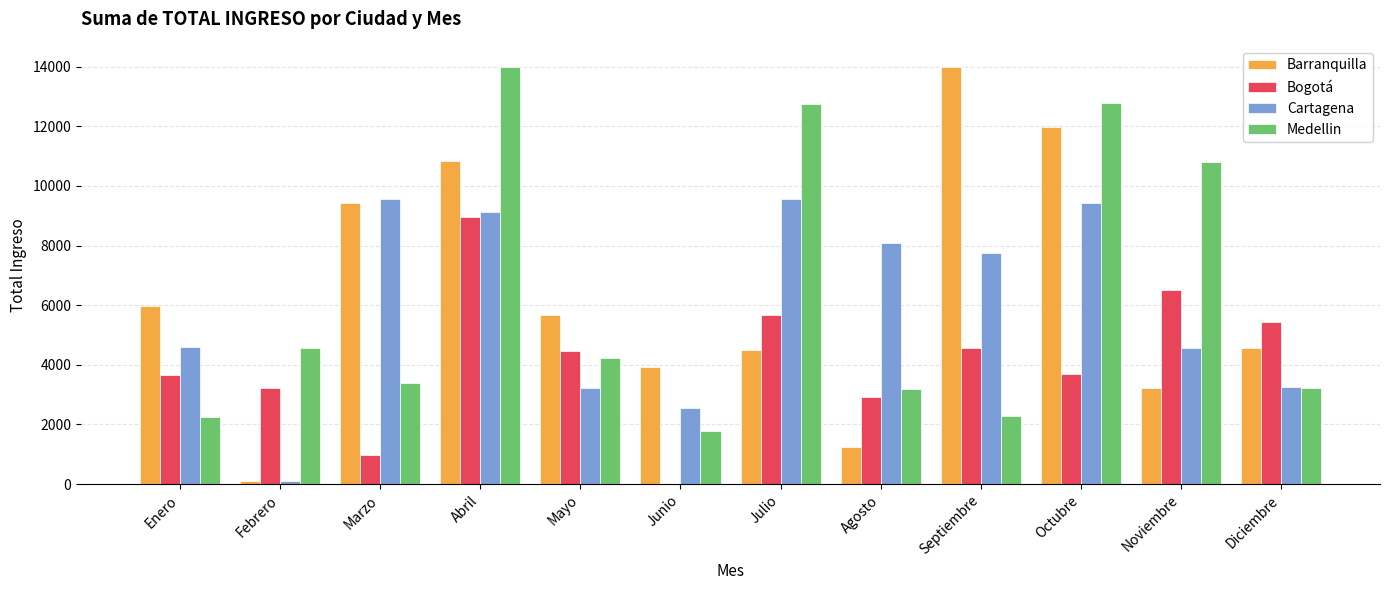

True or false: Cartagena has a value of 9440 at Octubre.

True